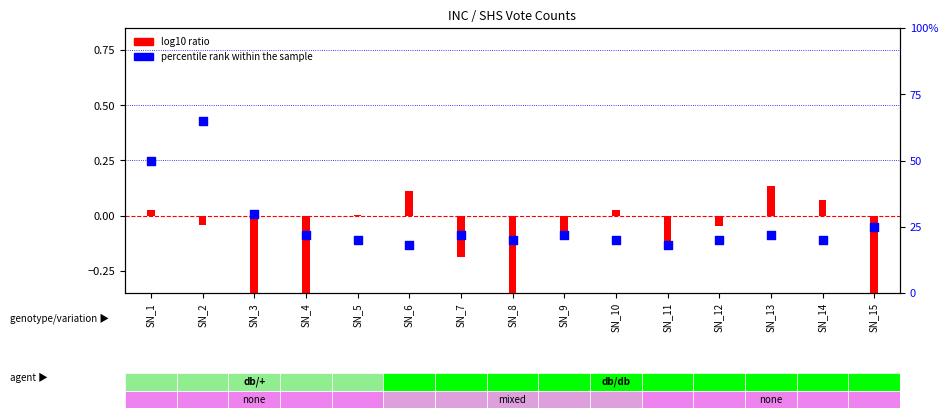

What is the ratio of the value at SN_13 to the value at SN_8?

1.1